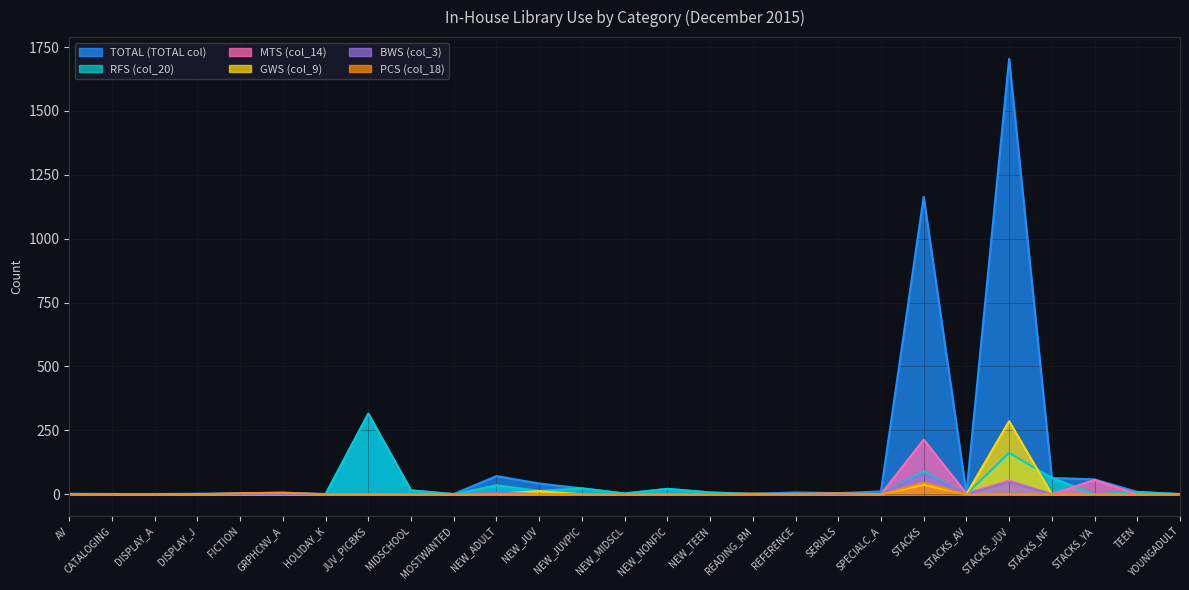

Count the number of categories in the chart.

27